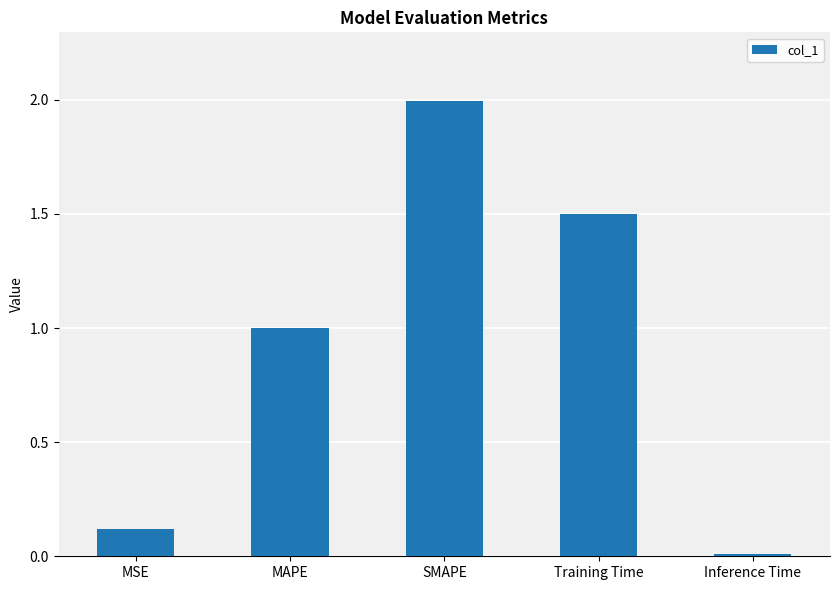

Rank the categories by value from lowest to highest.

Inference Time, MSE, MAPE, Training Time, SMAPE